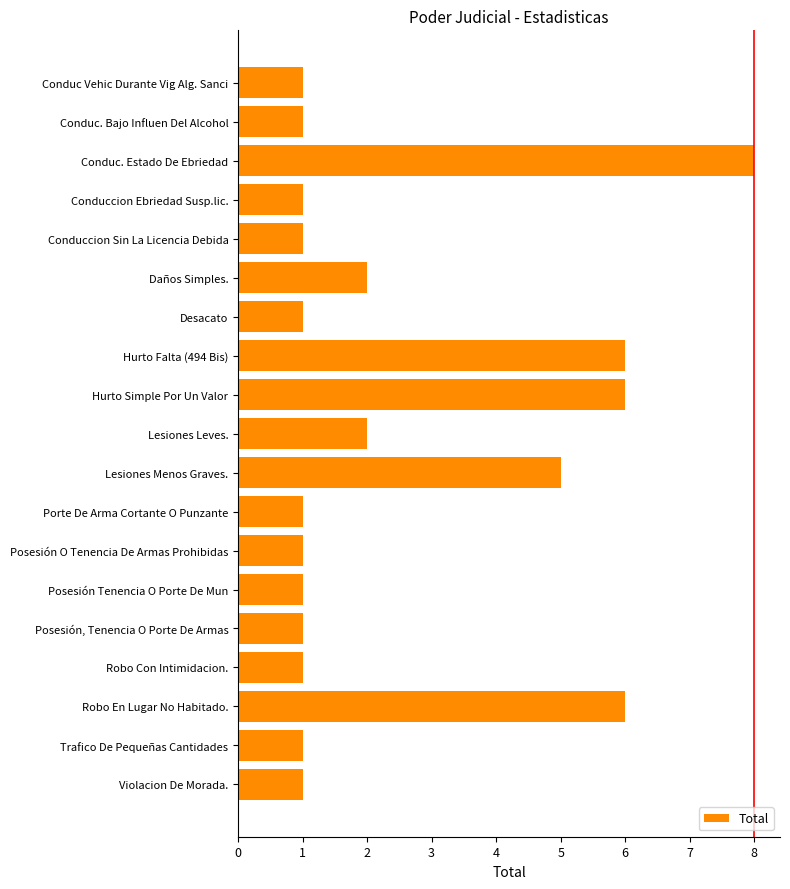

True or false: the data shows 6 at Hurto Falta (494 Bis).

True